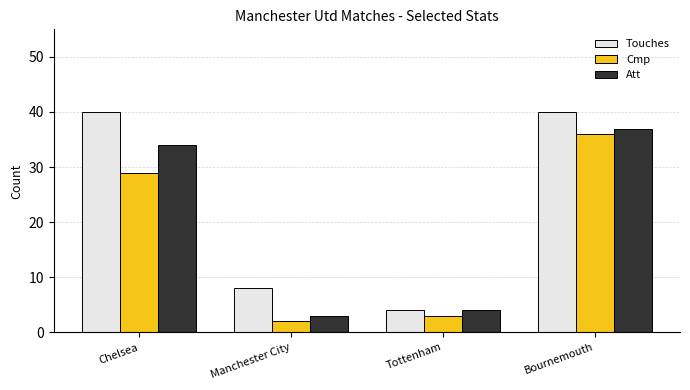

Rank the series by their maximum value, from highest to lowest.

Touches, Att, Cmp